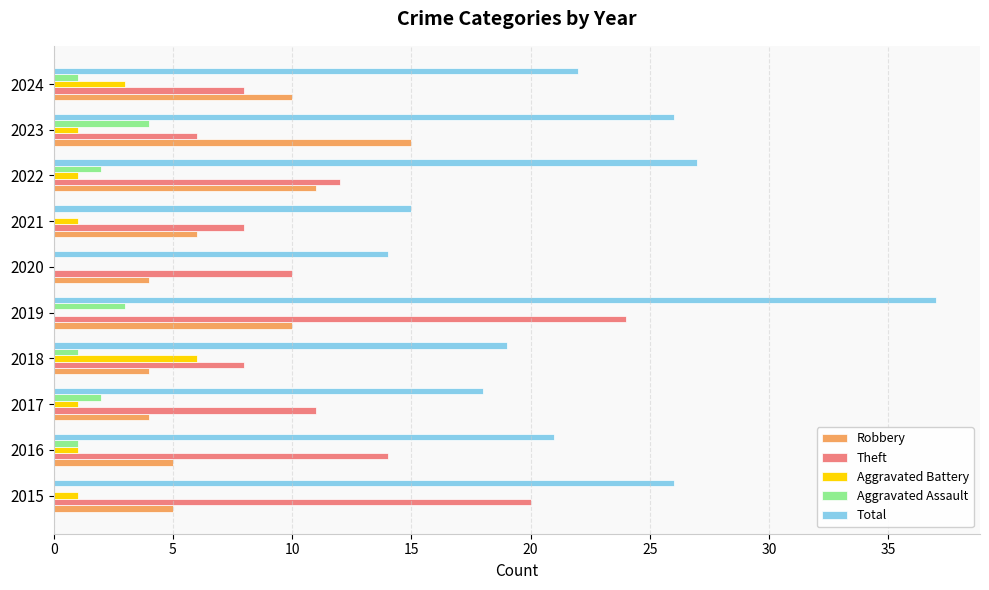

The value of Robbery at 2023 is 15. True or false?

True